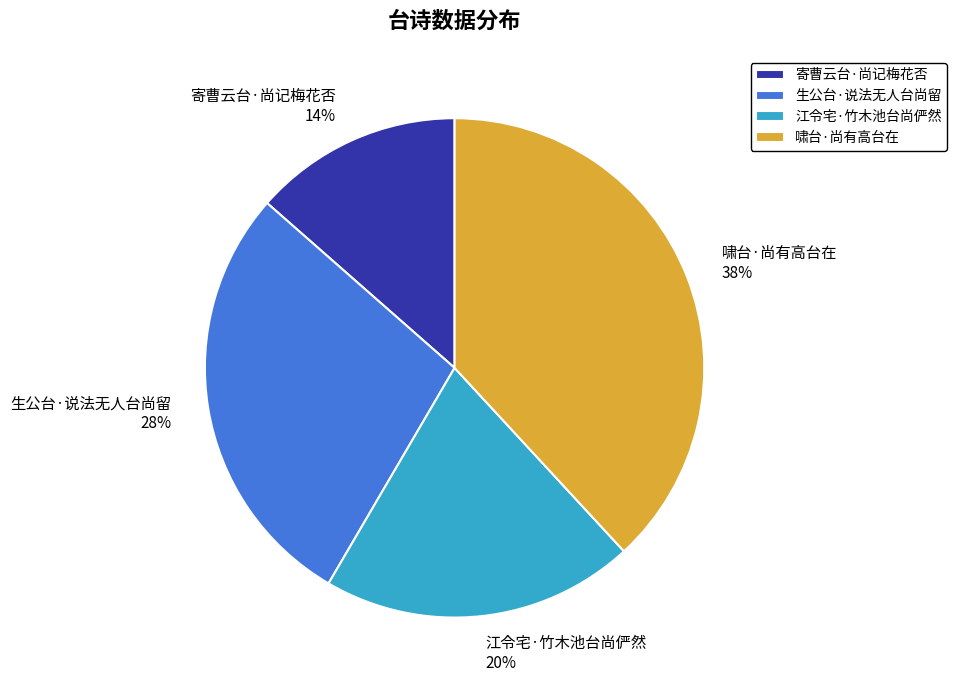

Which category has the smallest portion of the pie?

寄曹云台·尚记梅花否